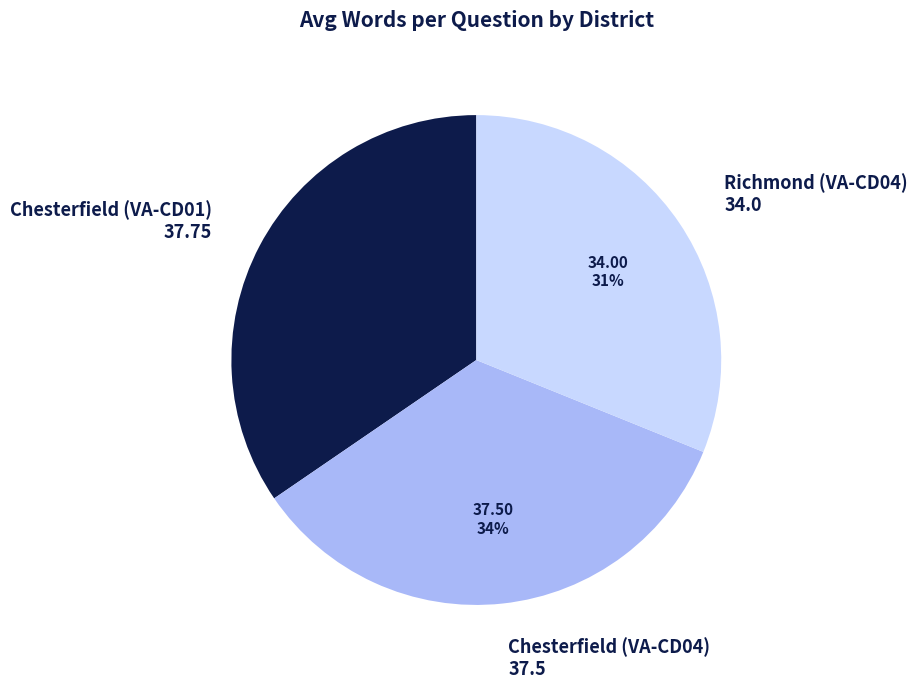

Is it true that Chesterfield (VA-CD01) is 35% of the pie?

True